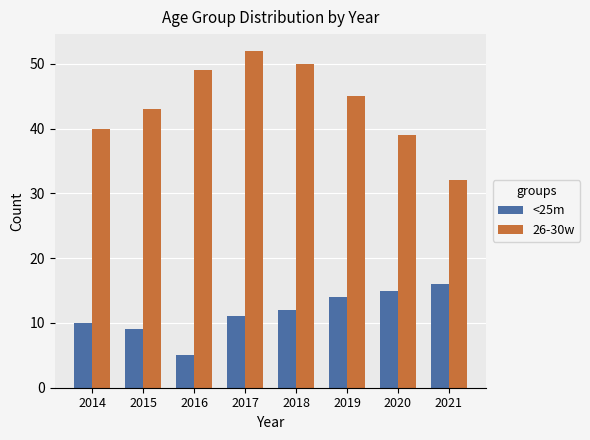

What is the average value of the <25m series?

12